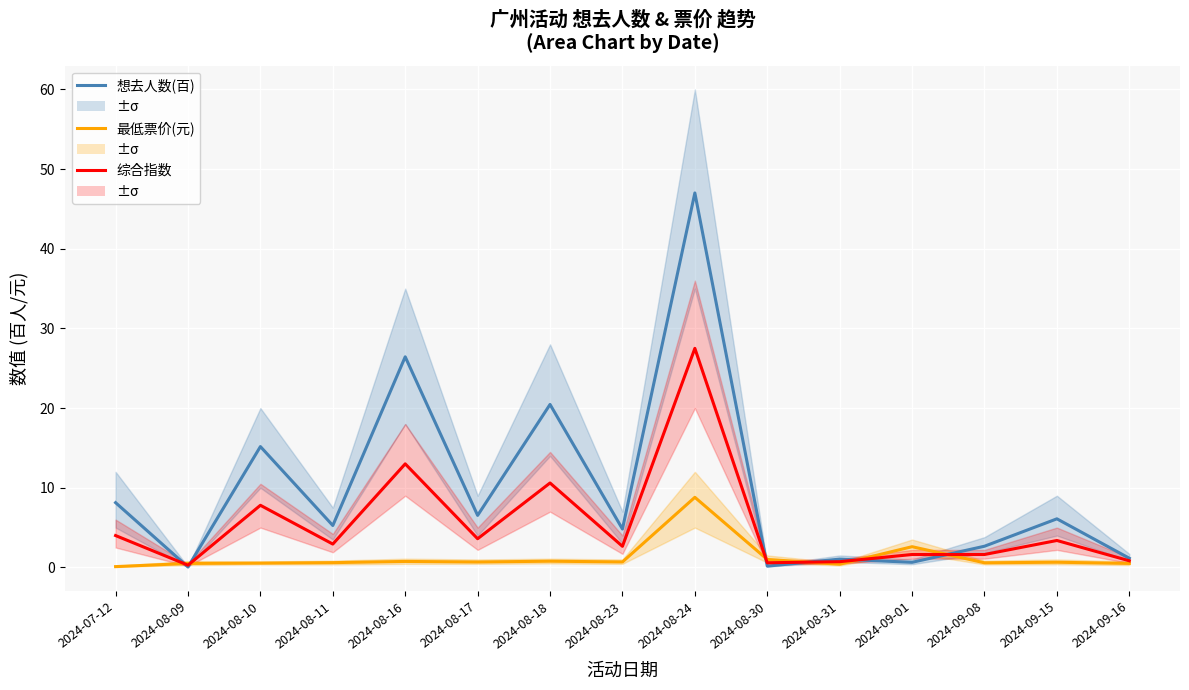

In 最低票价(元), how many points are lower than both neighbors (excluding endpoints)?

4